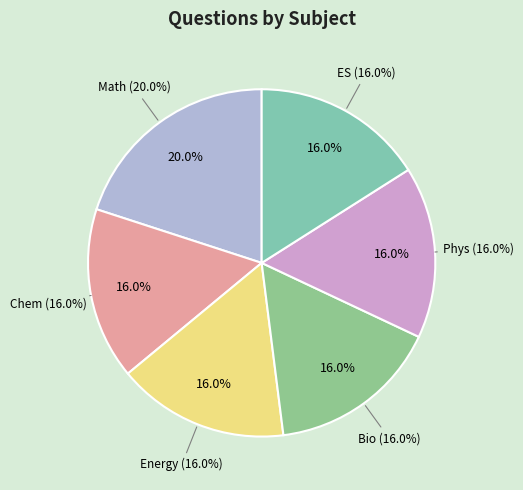

Approximately how many times larger is the value at ES compared to Math?

0.8